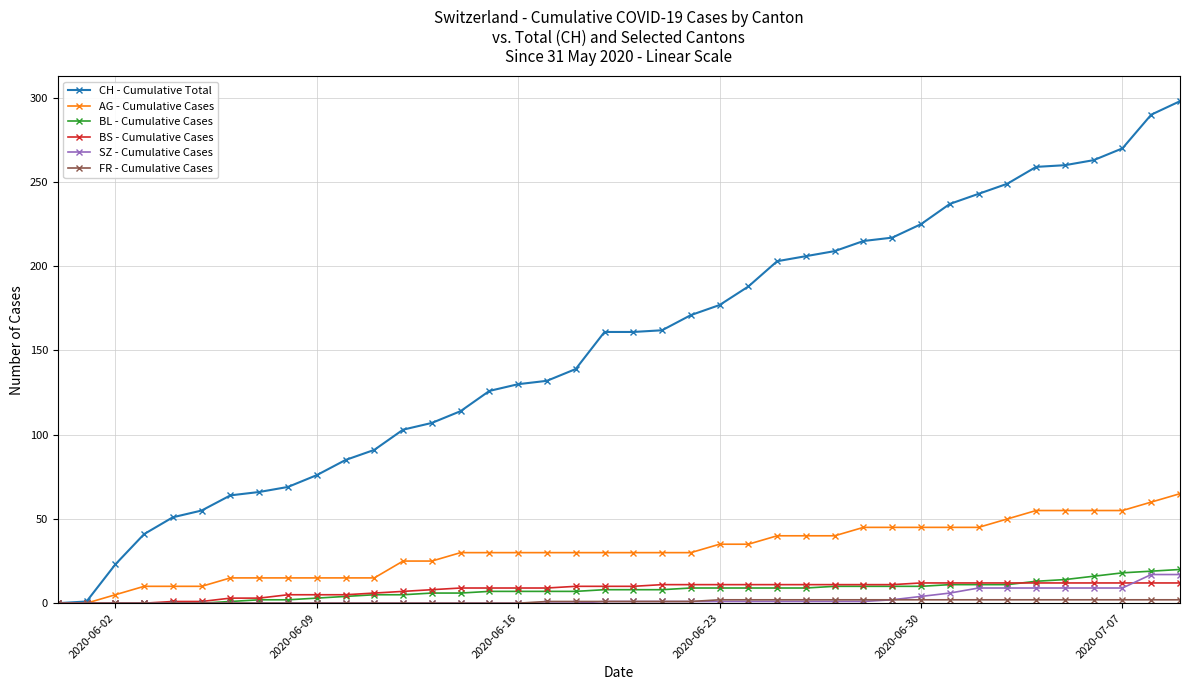

Which series has the widest spread of values?

CH - Cumulative Total